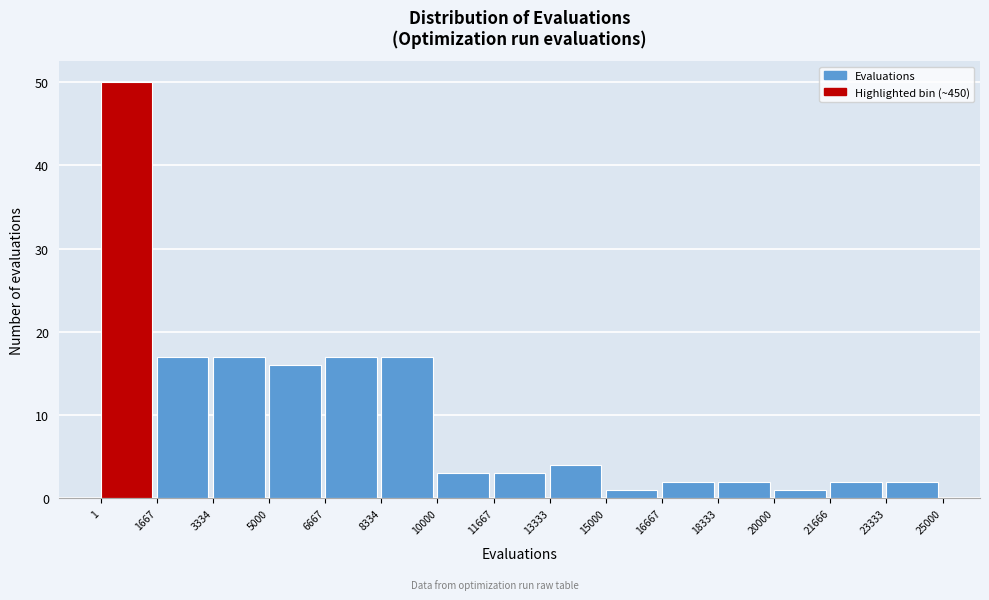

Reading left to right, transcribe this chart: for each bar, give the range it covers on the x-axis and its height. The values are not printed on the chart, so give them approximately, as read against the axis.

1 to 1667: 50
1667 to 3334: 17
3334 to 5000: 17
5000 to 6667: 16
6667 to 8334: 17
8334 to 10000: 17
10000 to 11667: 3
11667 to 13333: 3
13333 to 15000: 4
15000 to 16667: 1
16667 to 18333: 2
18333 to 20000: 2
20000 to 21666: 1
21666 to 23333: 2
23333 to 25000: 2